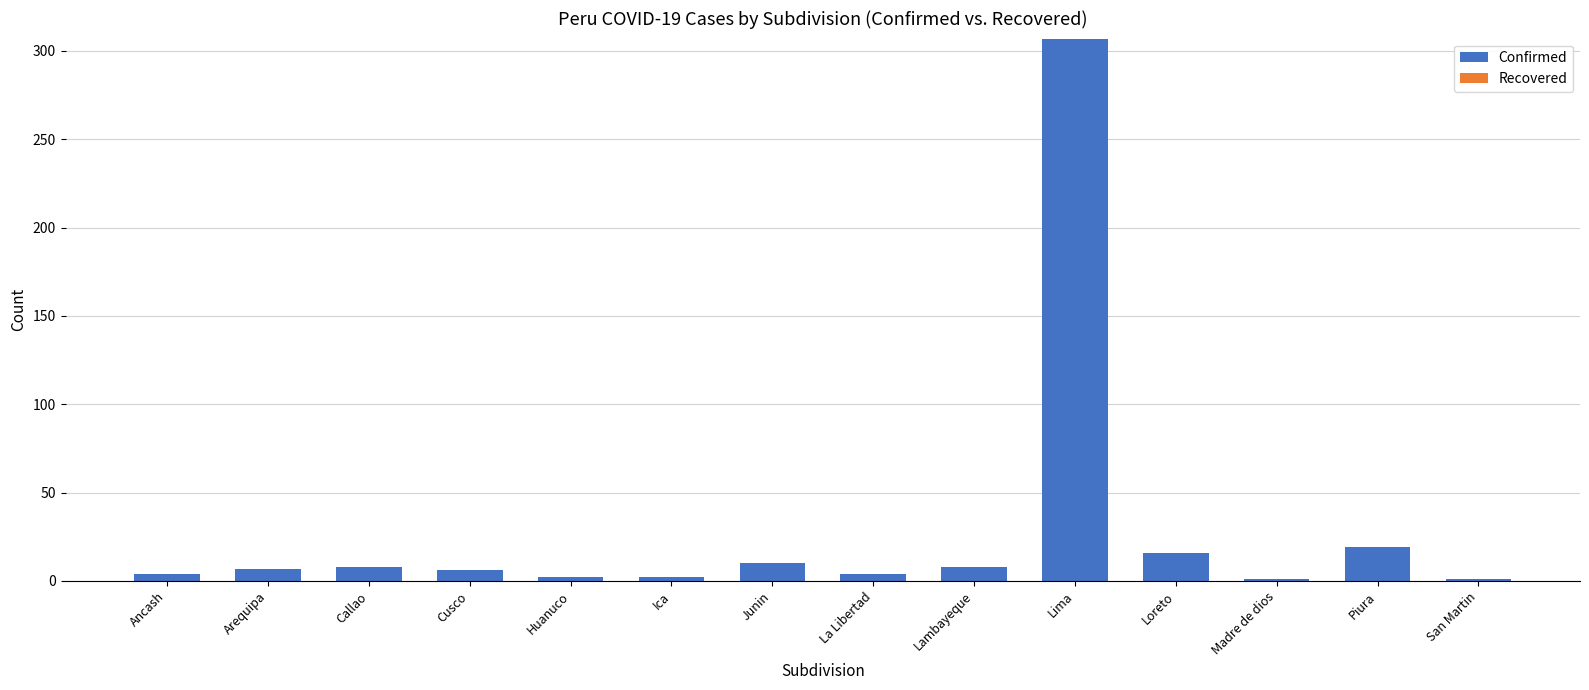

What is the maximum value shown in the chart?

307